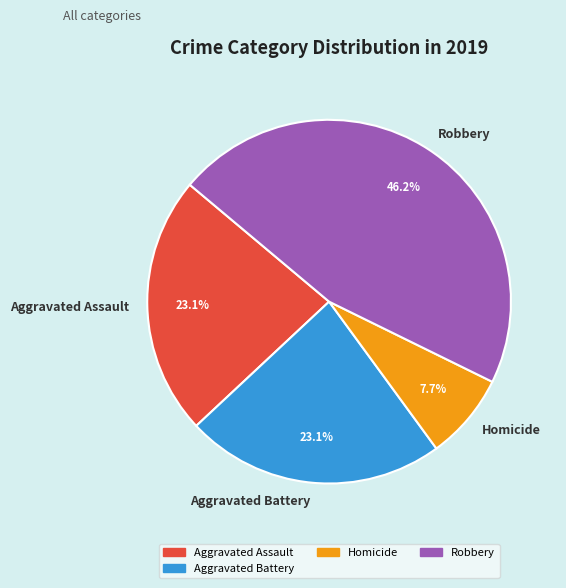

Approximately how many times larger is the value at Aggravated Assault compared to Aggravated Battery?

1.0